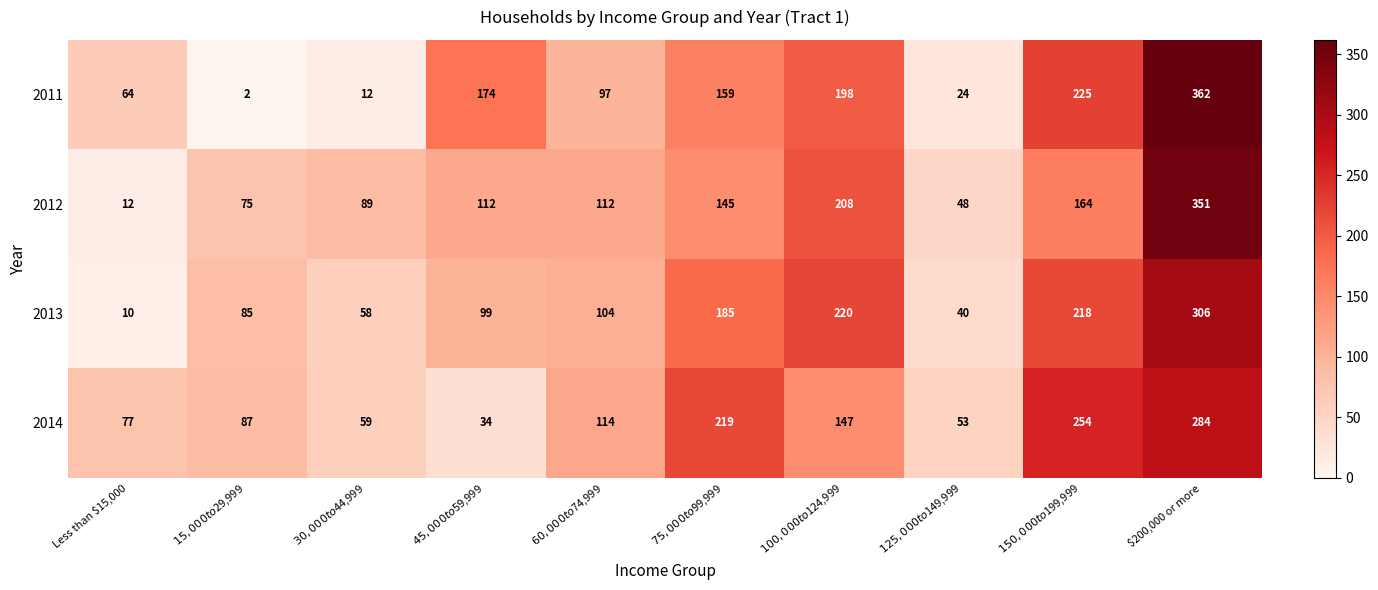

Which series changed the most between $15,000 to $29,999 and $75,000 to $99,999?

2011